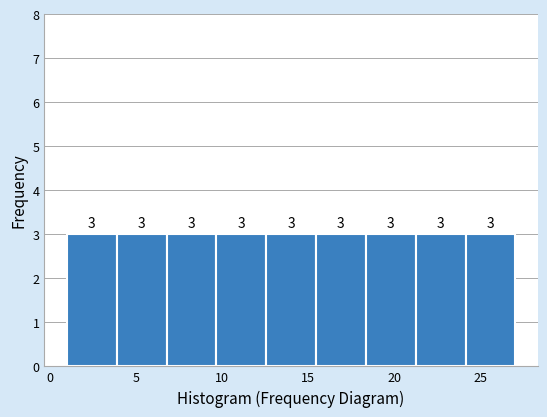

Reading left to right, list every bar in this chart as the range it spans on the x-axis followed by its height. The bar edges are not printed on the chart, so give them approximately, as read against the axis.

1.0 to 4.0: 3
4.0 to 7.0: 3
7.0 to 9.5: 3
9.5 to 12.5: 3
12.5 to 15.5: 3
15.5 to 18.5: 3
18.5 to 21.0: 3
21.0 to 24.0: 3
24.0 to 27.0: 3